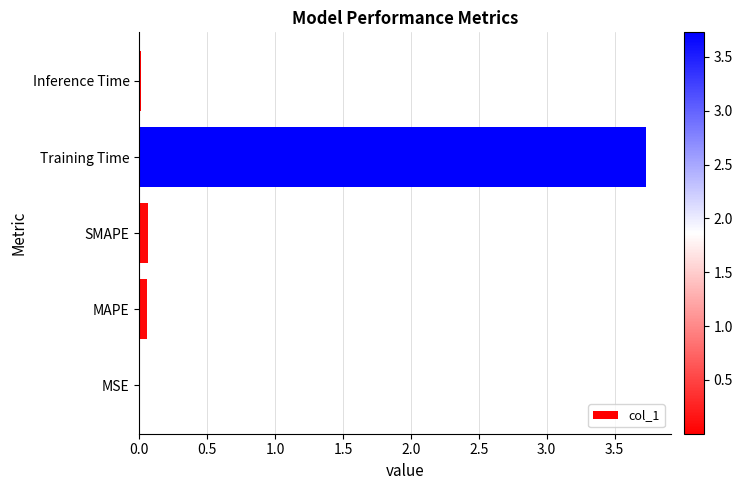

The value at Inference Time is 0.0. True or false?

True